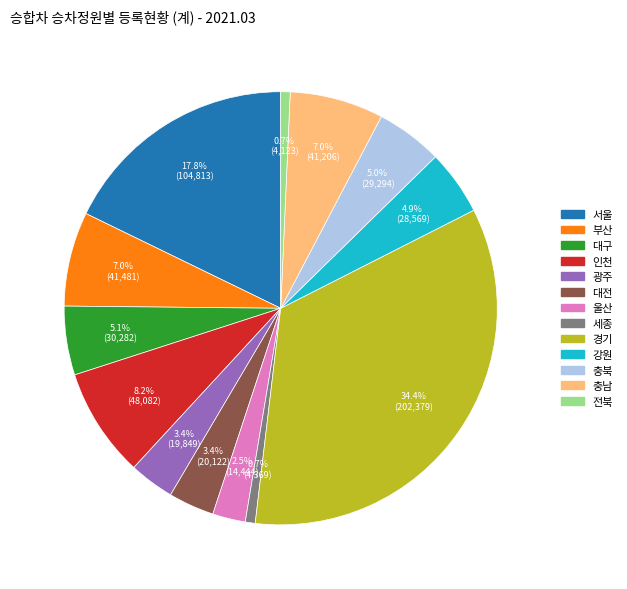

Is there a majority slice in this chart?

No